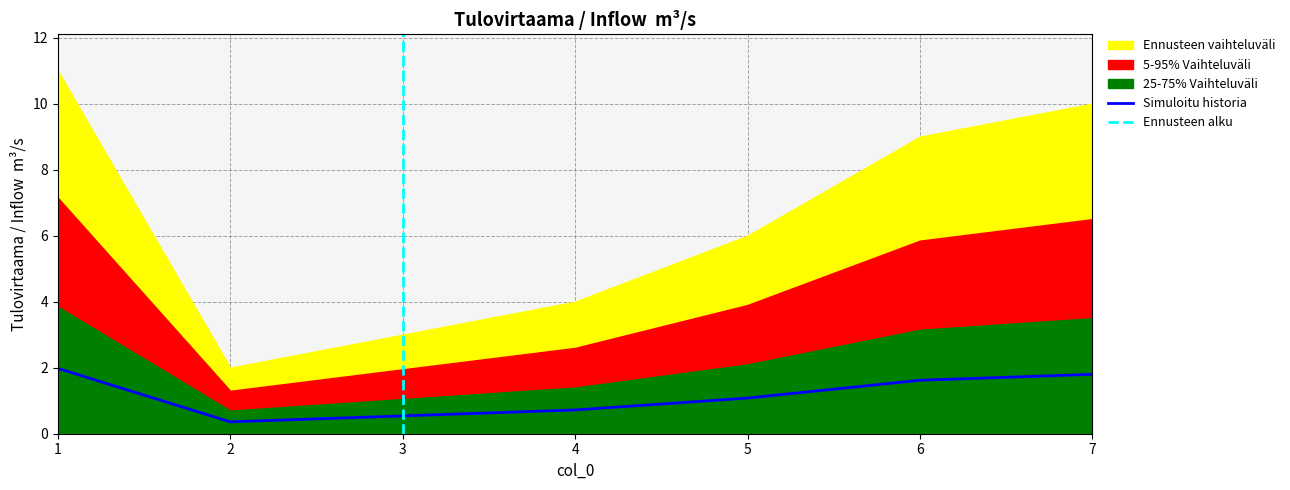

How many lines are shown in the chart?

1